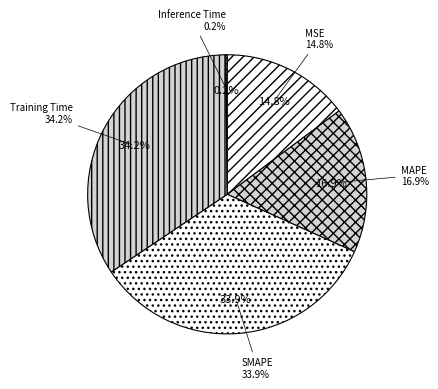

Is SMAPE the majority of the pie?

No